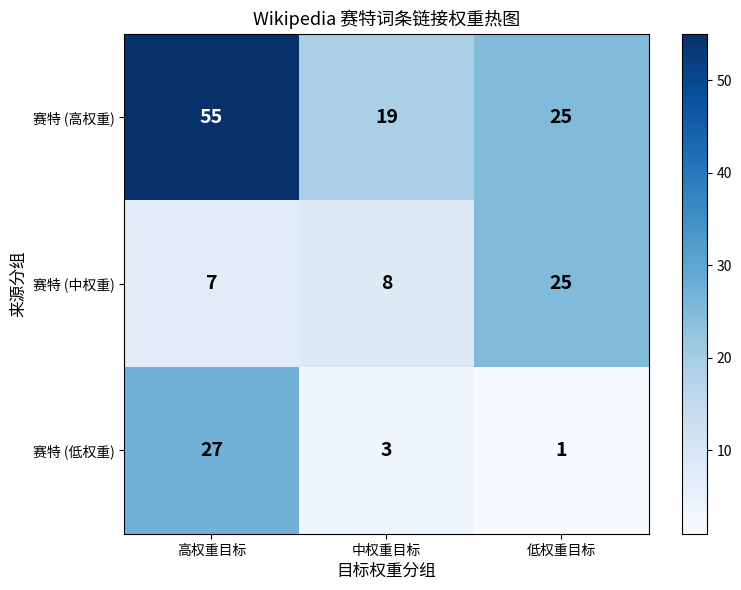

What is the average value of the 赛特 (低权重) series?

10